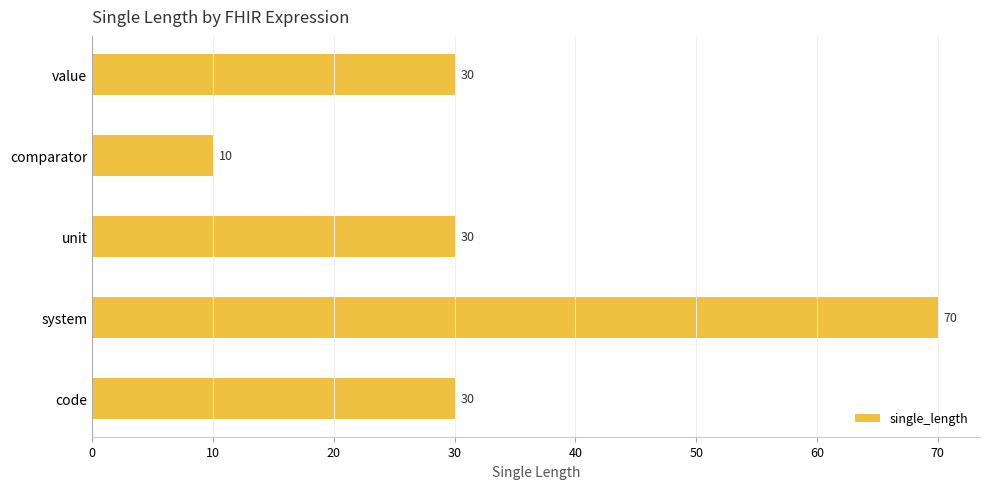

The value at code is 6. True or false?

False